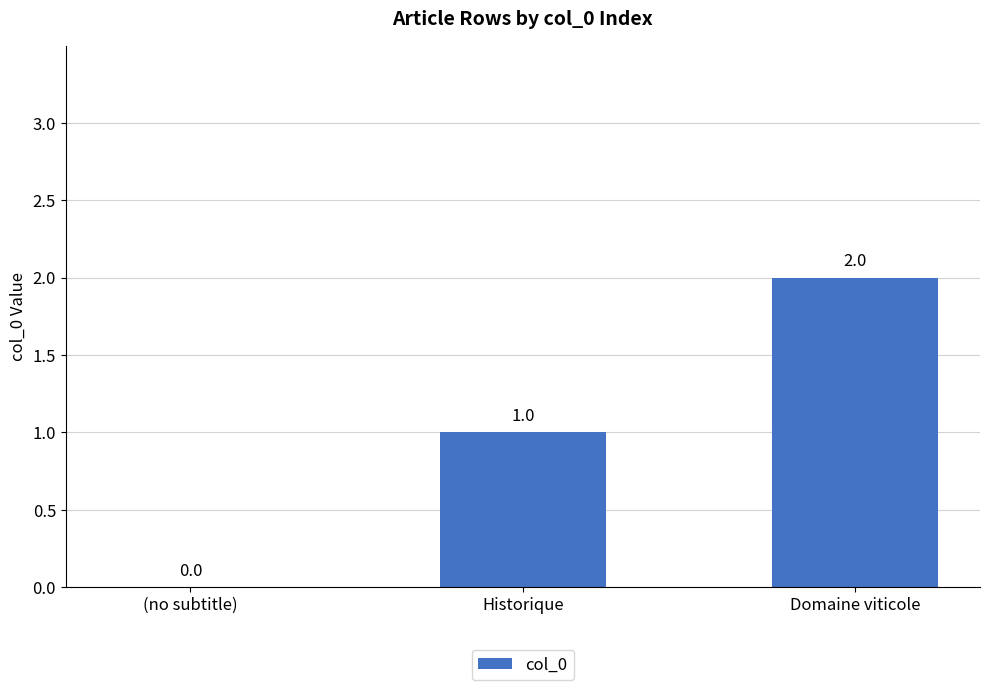

At which label is the value closest to 1?

Historique